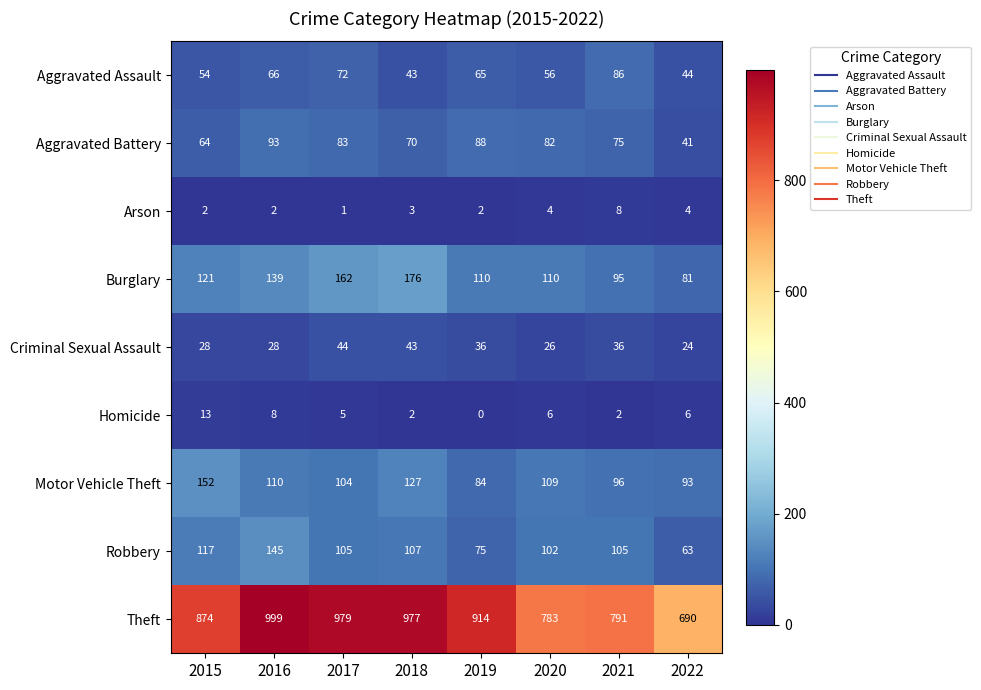

Which category has the lowest value across all series?

2019